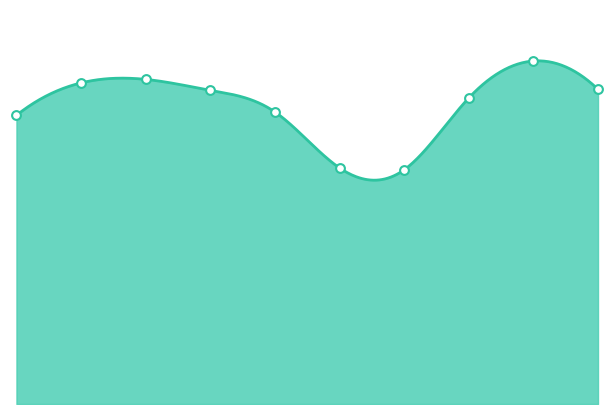

What is the ratio of the value at 2024 to the value at 2021?

1.3